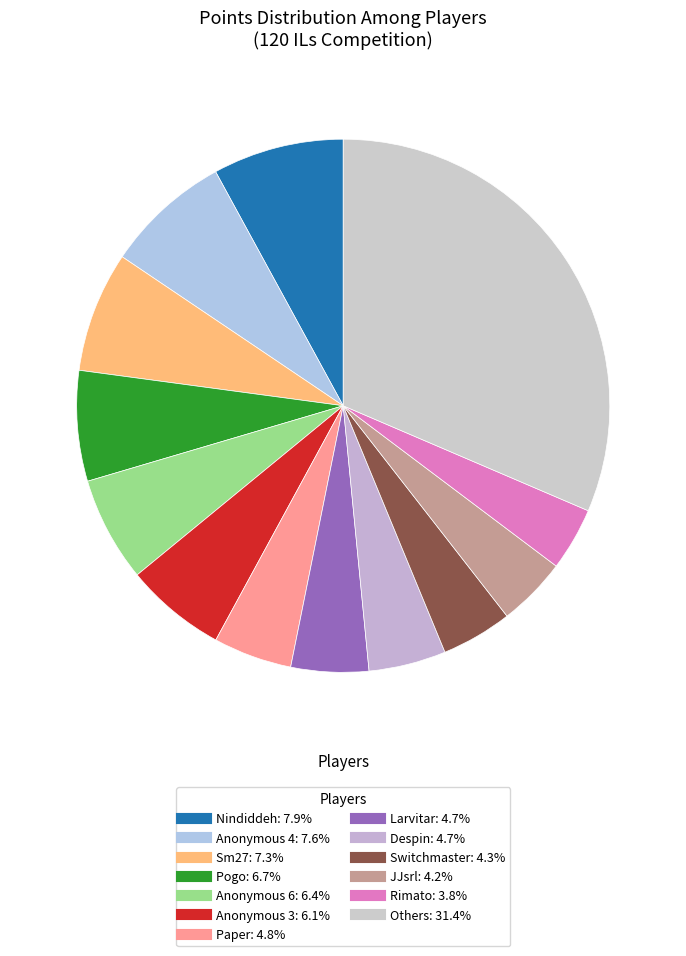

Count the number of slices in the pie.

13